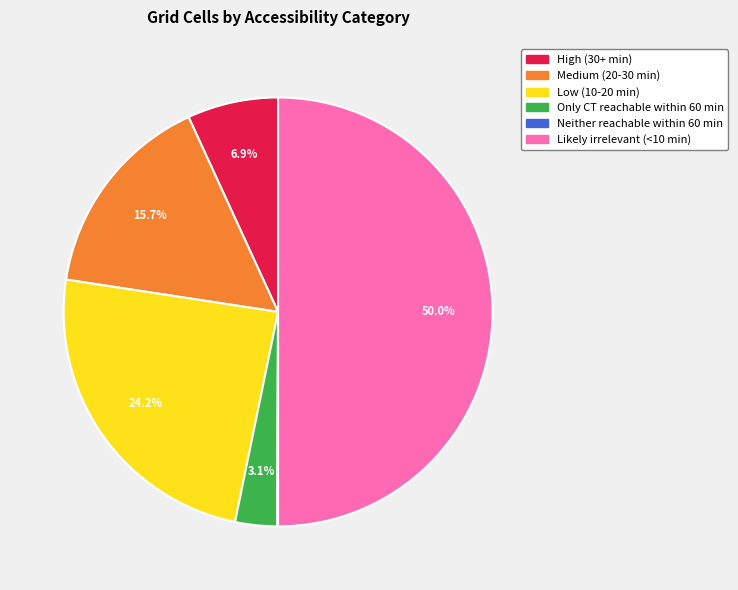

Is it true that Medium (20-30 min) is 2% of the pie?

False